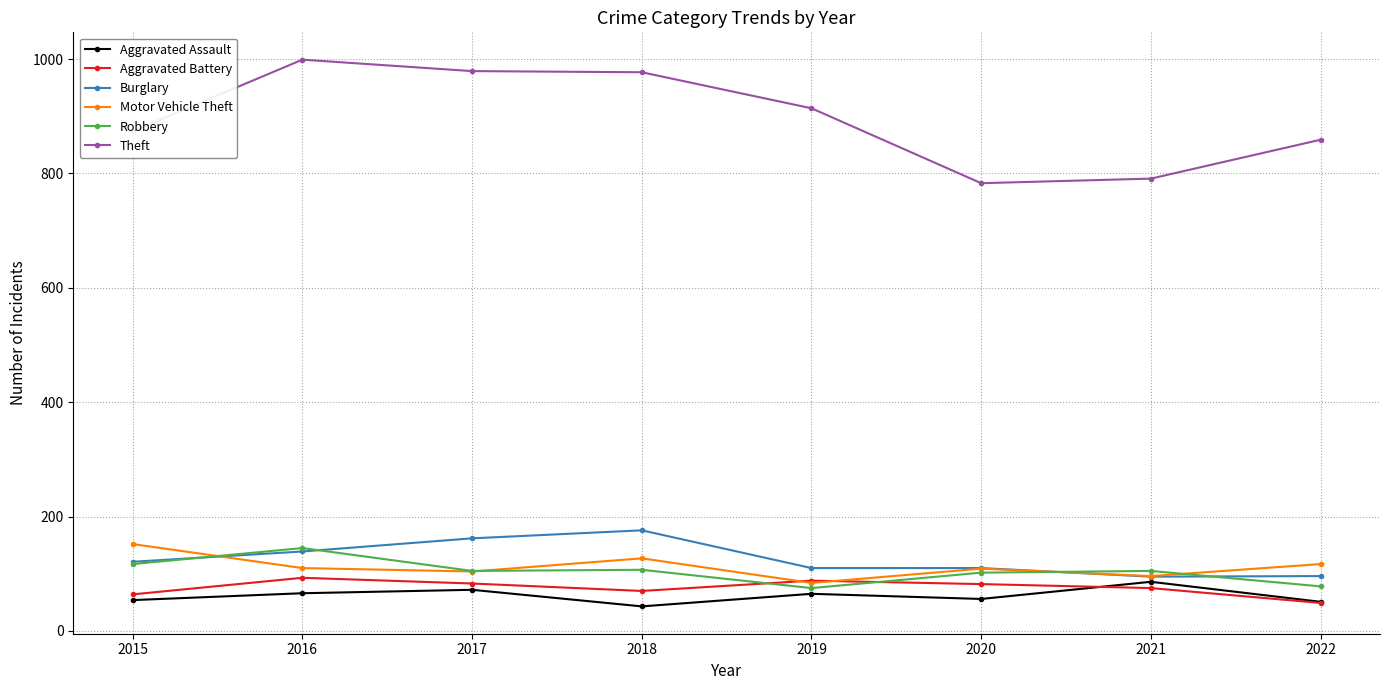

What is the minimum value for Burglary?

95